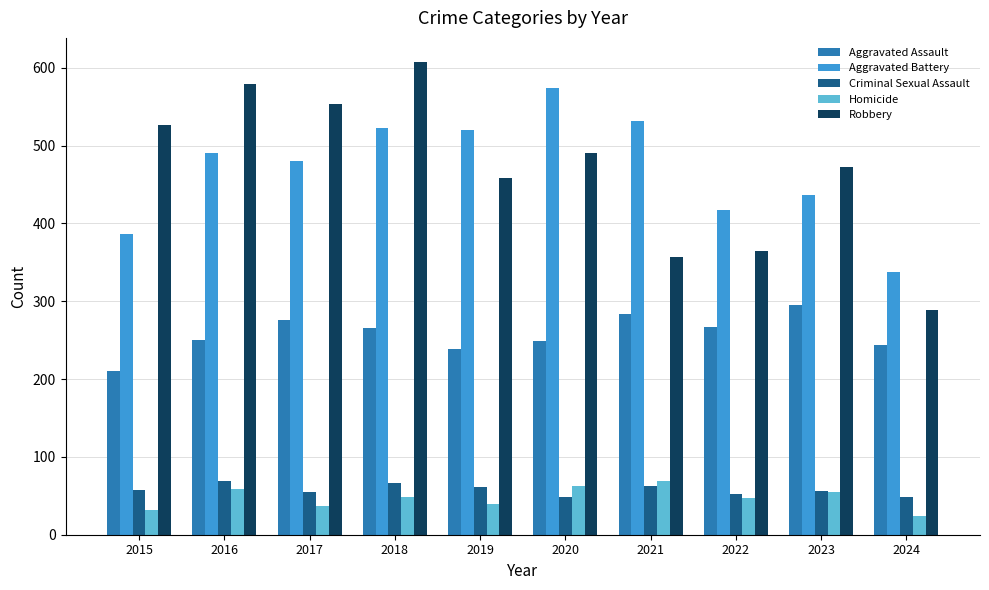

What is the difference between the maximum and minimum values in the Homicide series?

45